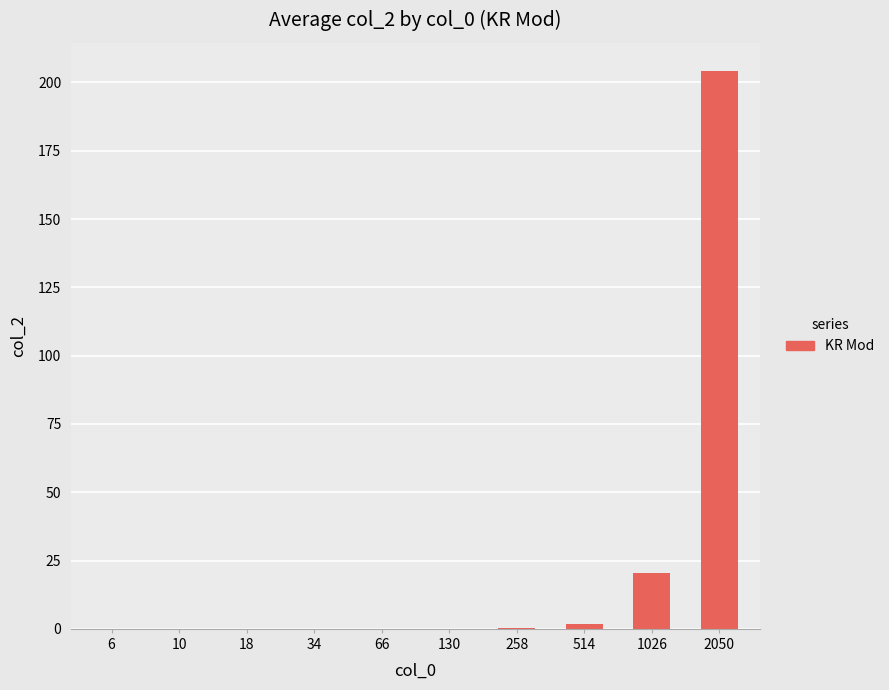

What is the sum of all values?

226.5